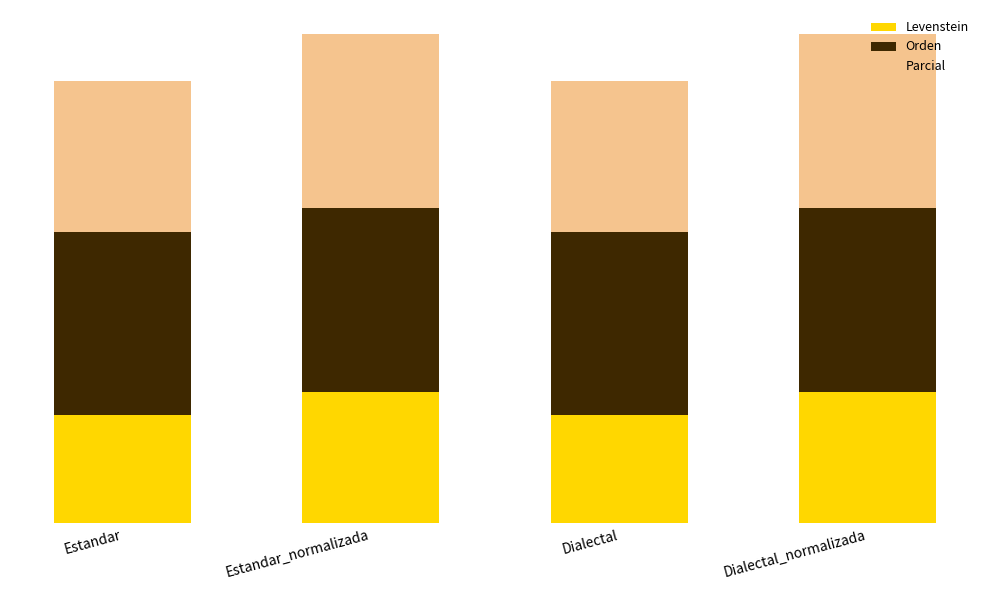

What is the sum of the Parcial values at Dialectal and Dialectal_normalizada?

126.1